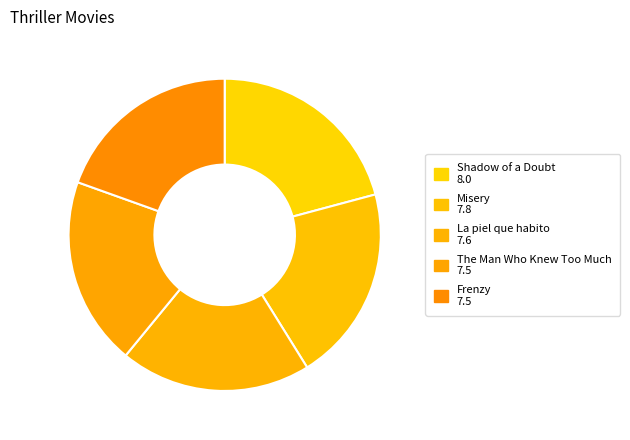

How many slices are in this pie chart?

5